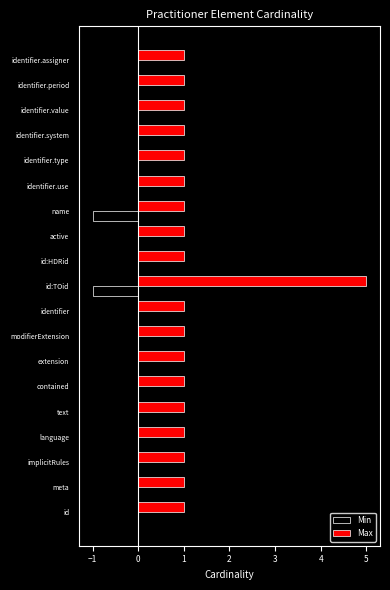

Count the Max values in the range 1 to 2.

18